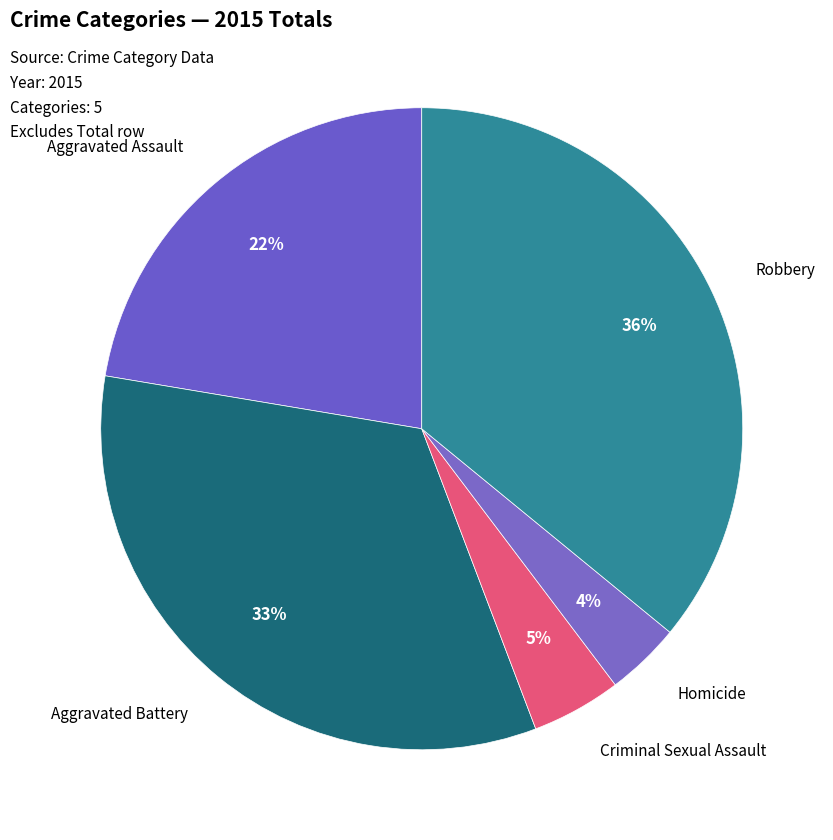

Does any single category account for the majority?

No